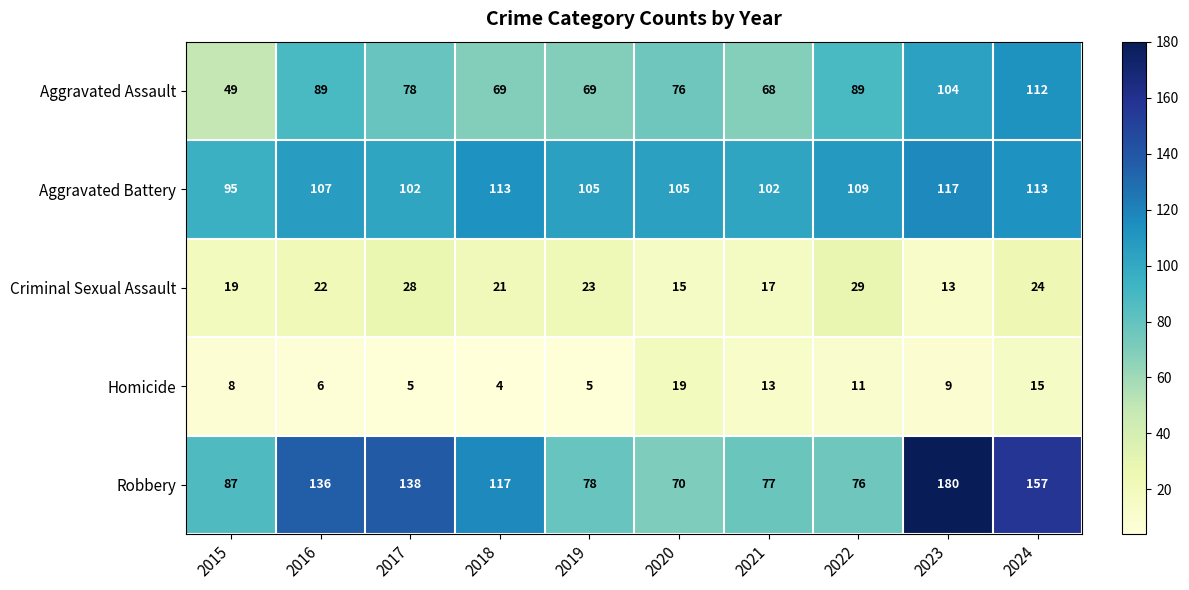

What is the approximate value of Robbery at 2023?

180